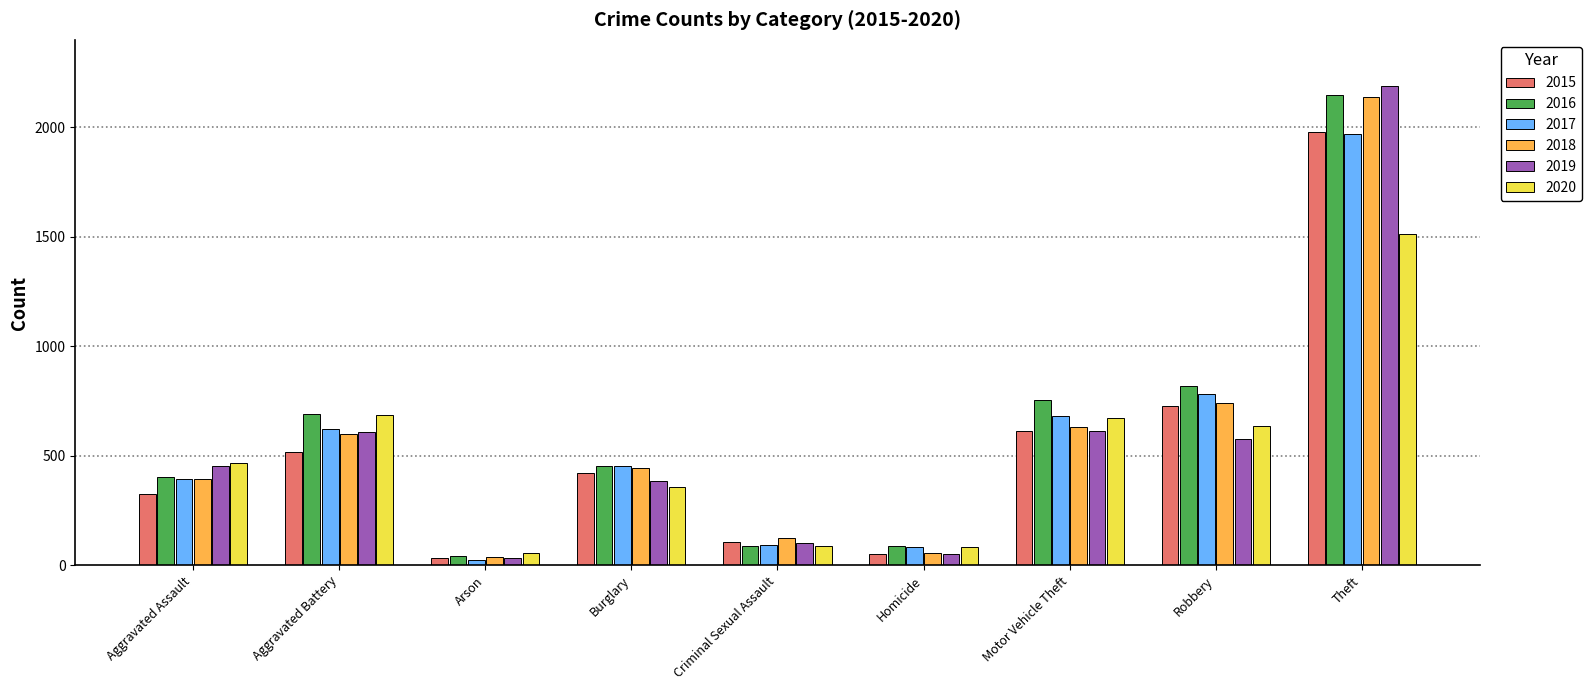

What is the maximum value for 2020?

1512